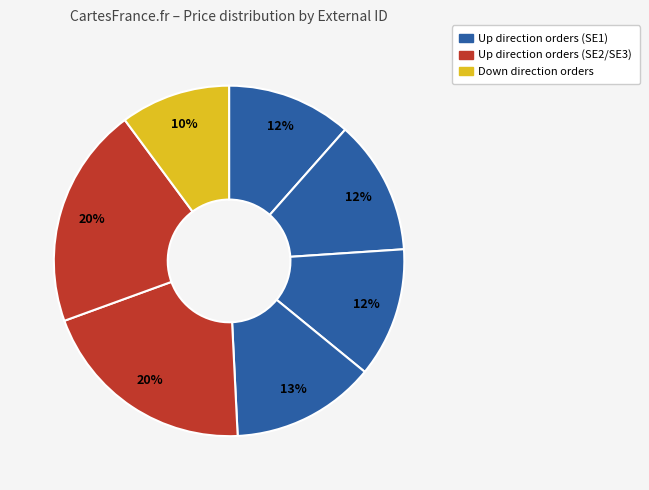

How many slices are in this pie chart?

7